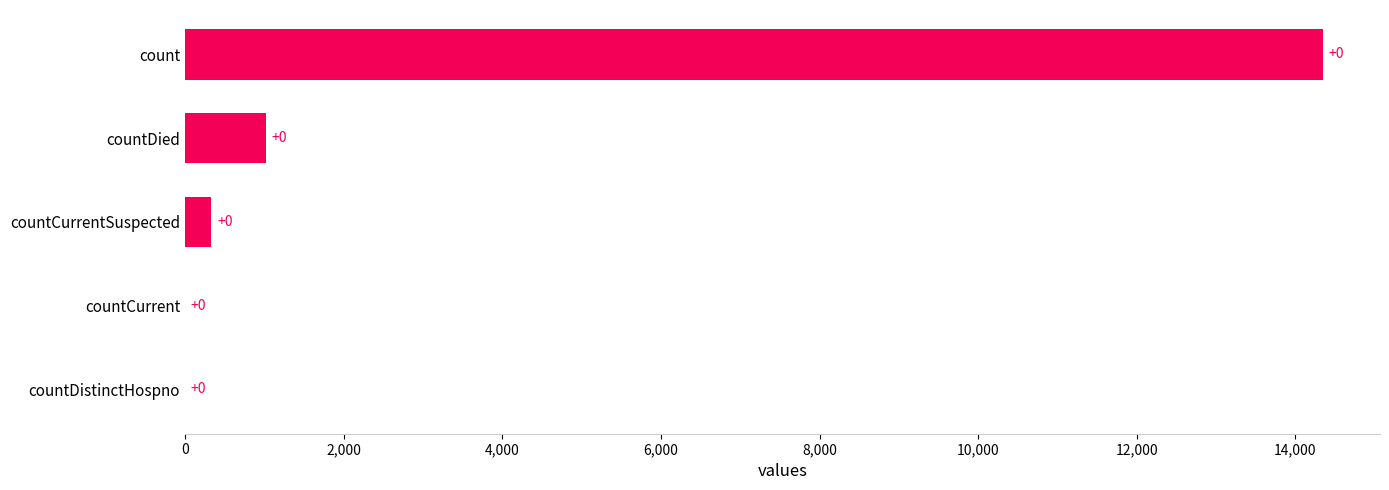

What is the sum of the values at countCurrentSuspected and count?

14683